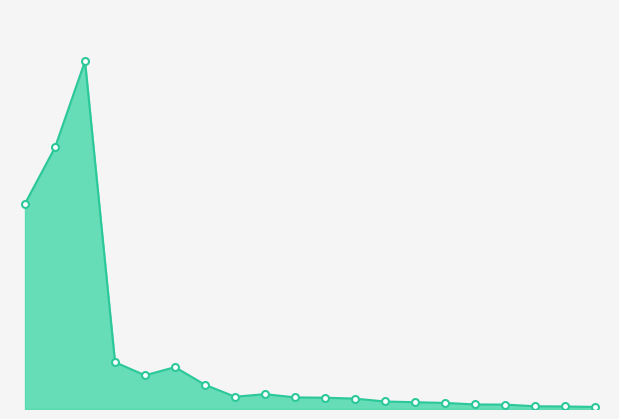

At which category does the chart reach its minimum across all series?

Polygon